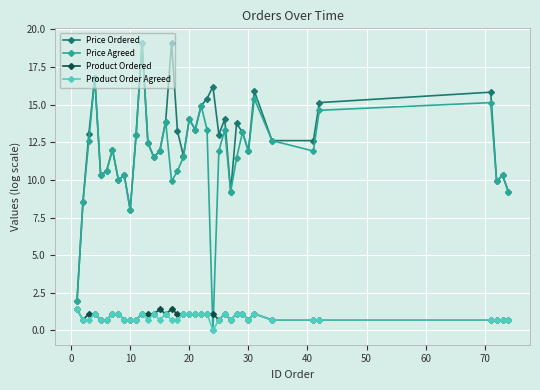

At how many categories does at least one series exceed 9?

35